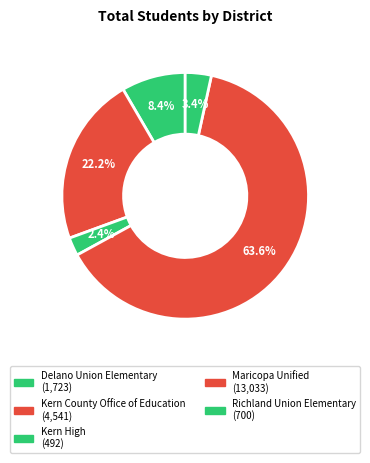

Rank the categories by value from lowest to highest.

Kern High, Richland Union Elementary, Delano Union Elementary, Kern County Office of Education, Maricopa Unified